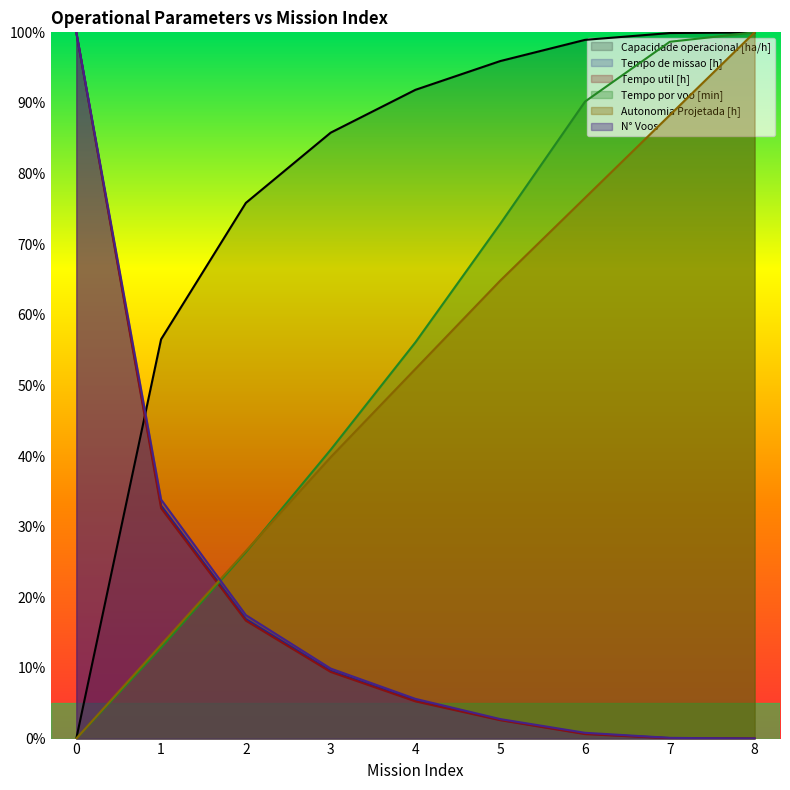

What is the total value across all series at 6?

267.8